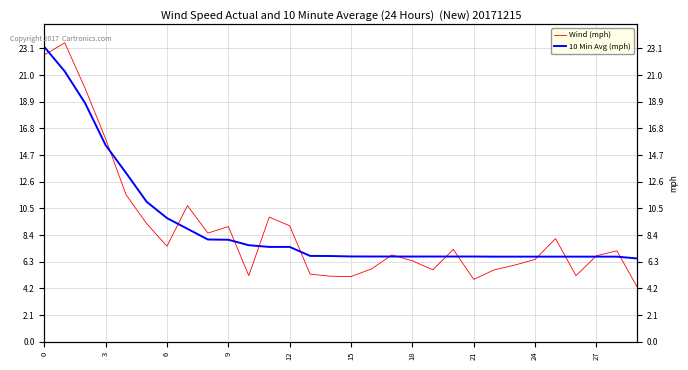

After their last crossing, which series has the higher values: Wind (mph) or 10 Min Avg (mph)?

10 Min Avg (mph)